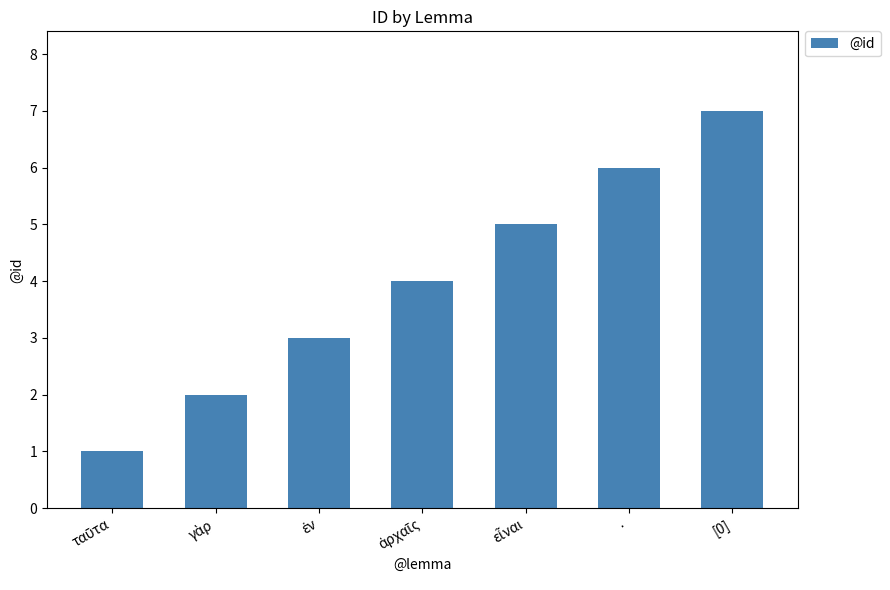

What position from the right is [0]?

1